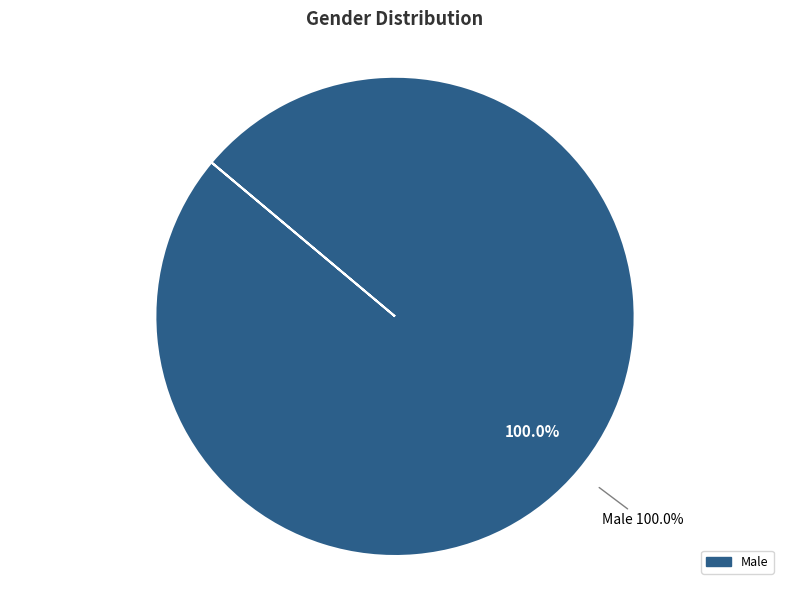

Does any single category account for the majority?

Yes